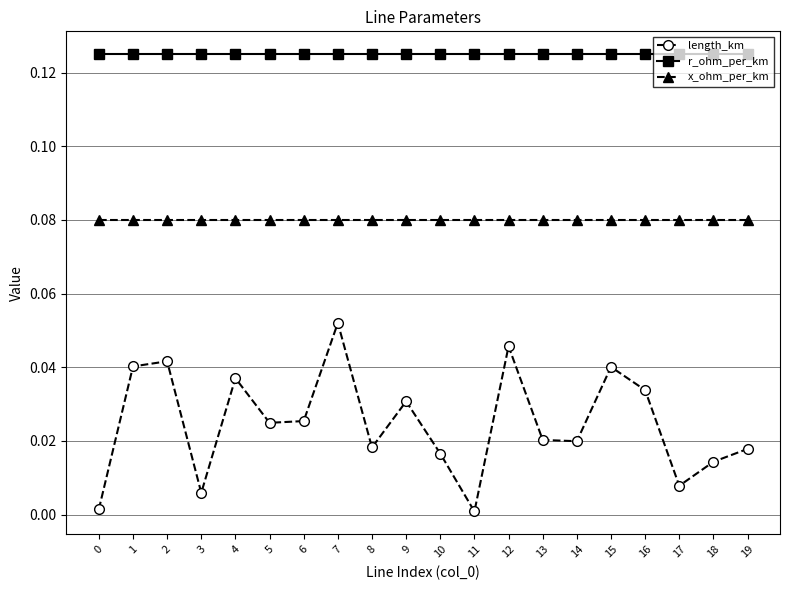

Which series has the largest range (max minus min)?

length_km